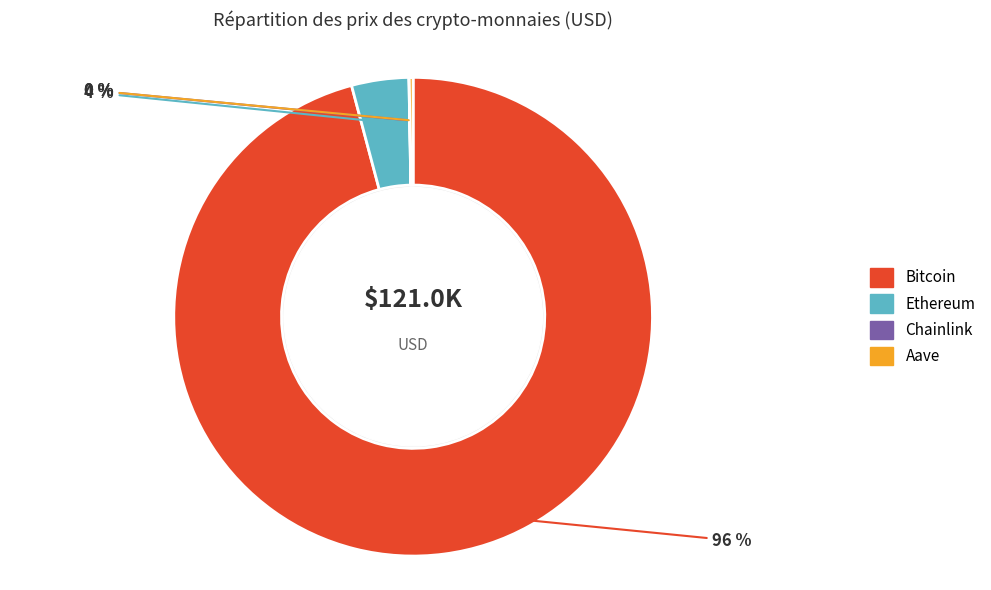

The Bitcoin slice represents 96% of the pie. True or false?

True